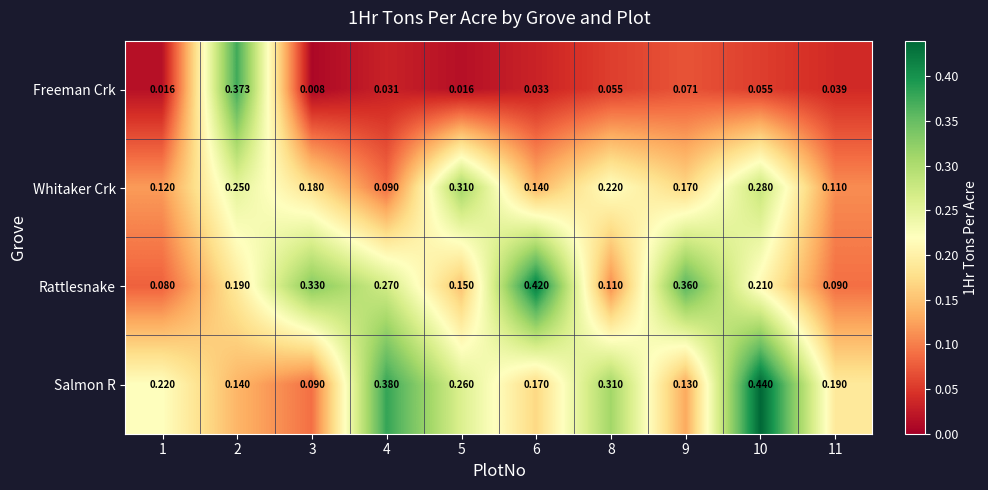

Rank the series by their maximum value, from lowest to highest.

Whitaker Crk, Freeman Crk, Rattlesnake, Salmon R